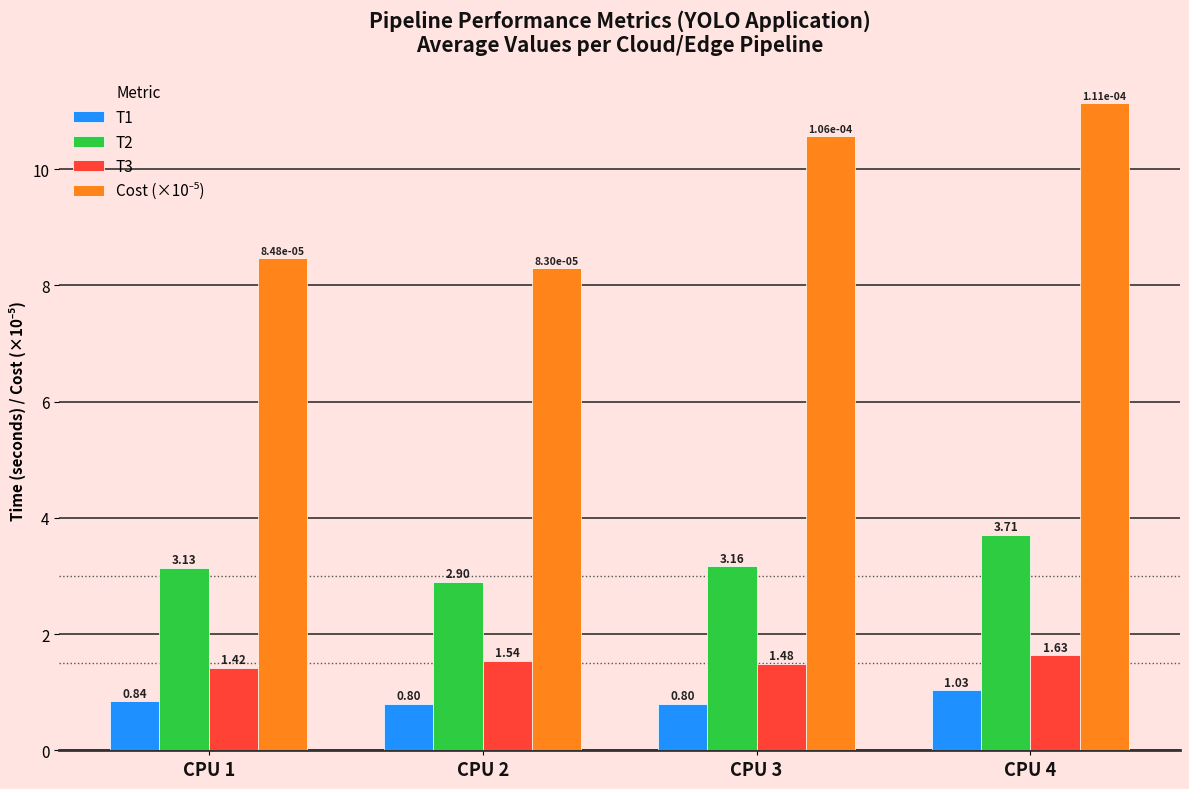

How many categories are shown in the chart?

4